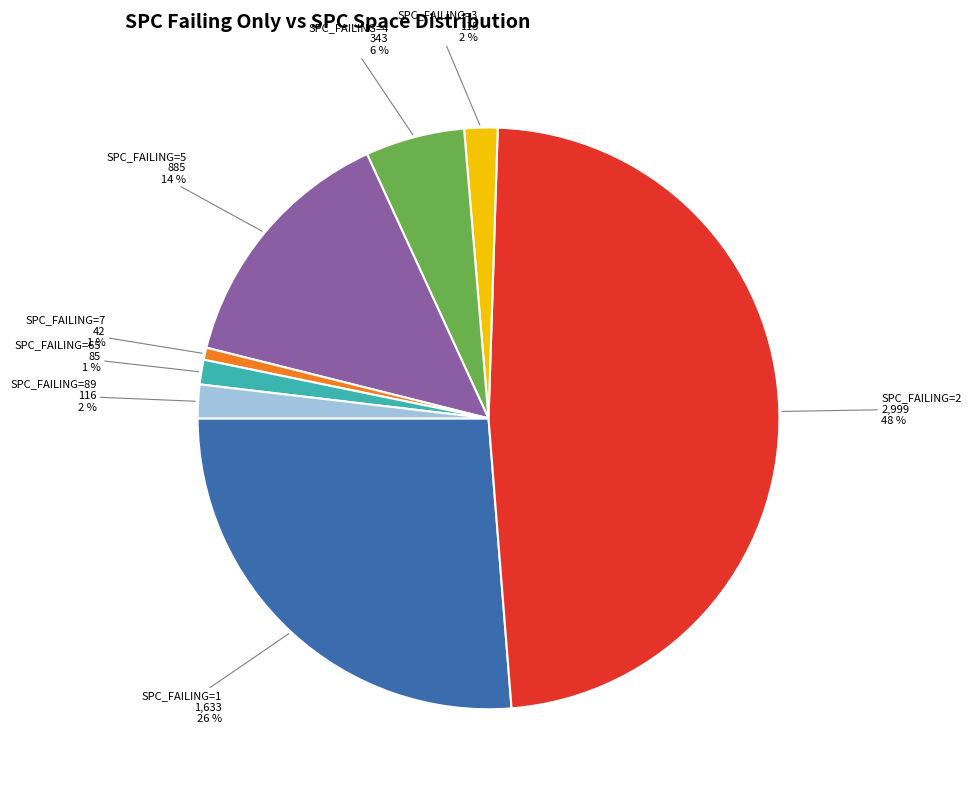

Combined, do SPC_FAILING=5 and SPC_FAILING=89 account for over 50%?

No